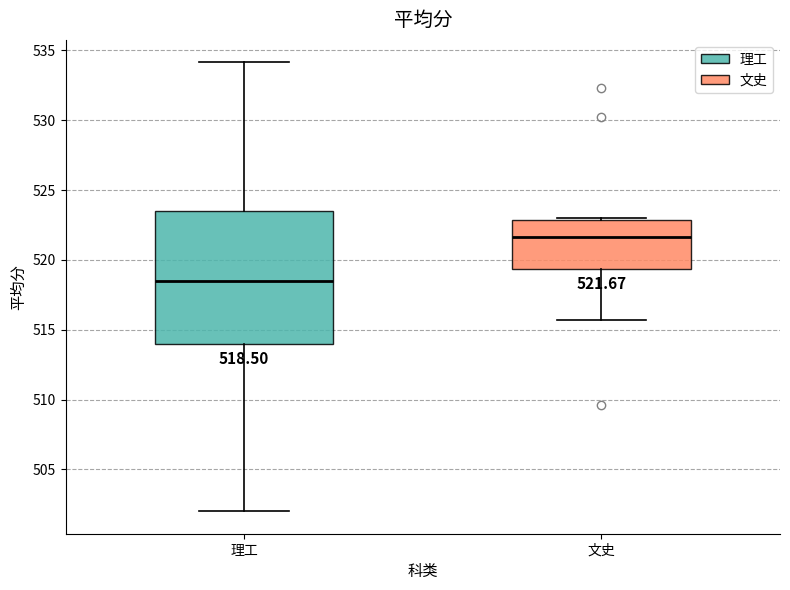

Which box has the lowest median line?

理工